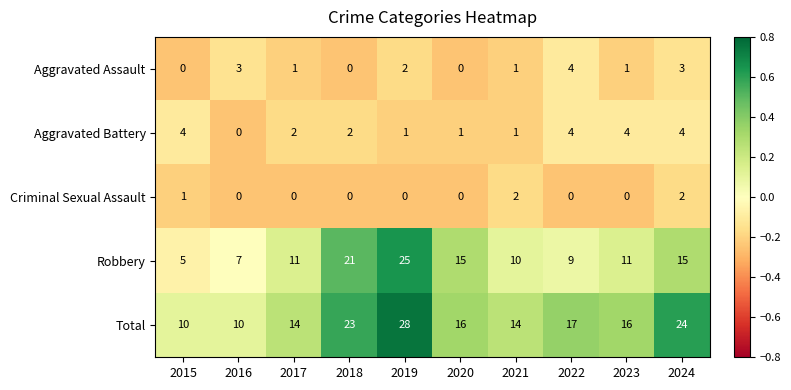

What is the smallest value displayed?

0